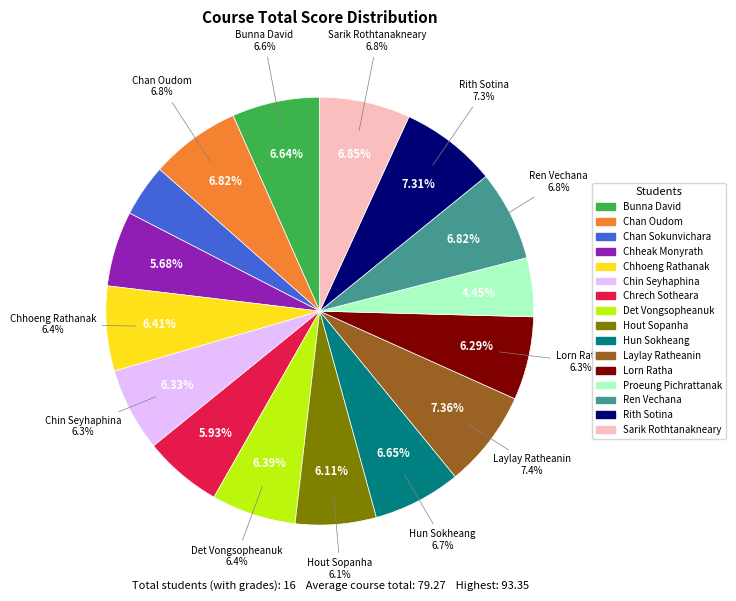

True or false: Lorn Ratha accounts for 1% of the total.

False